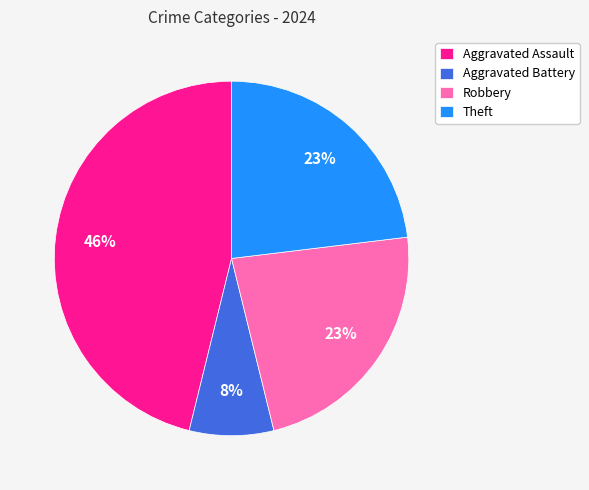

The Aggravated Battery slice represents 16% of the pie. True or false?

False